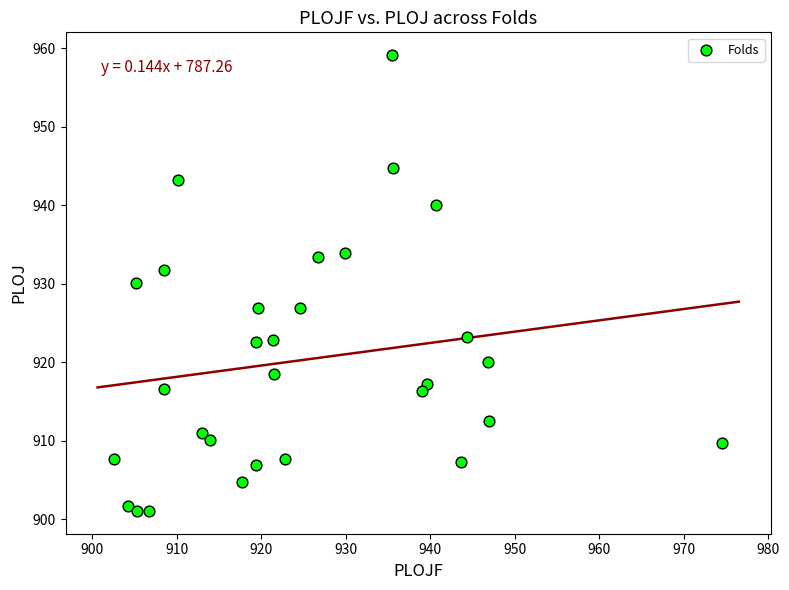

What is the range of X values (max minus min)?

71.9